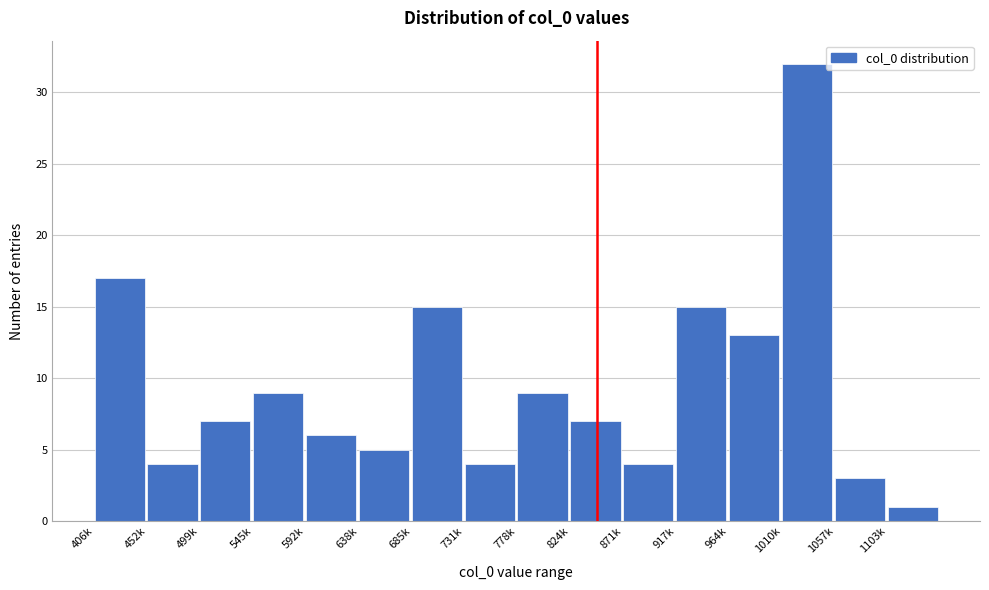

Reading left to right, what are all the values shown in this chart?

406k=17	452k=4	499k=7	545k=9	592k=6	638k=5	685k=15	731k=4	778k=9	824k=7	871k=4	917k=15	964k=13	1010k=32	1057k=3	1103k=1